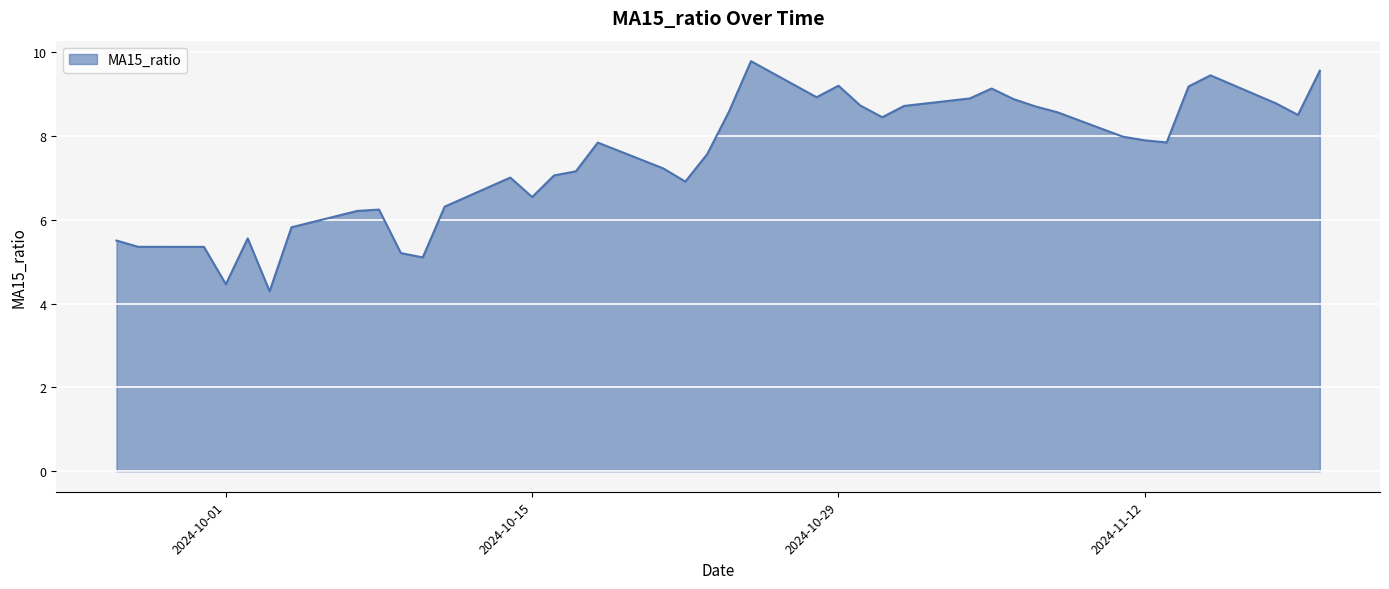

What is the greatest value displayed?

9.8